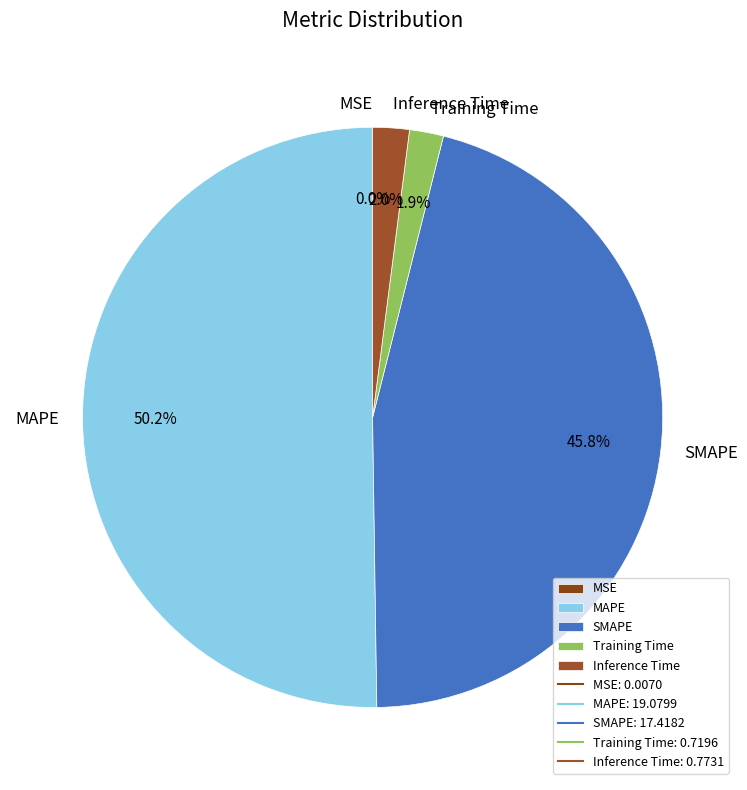

Which slice is the largest?

MAPE